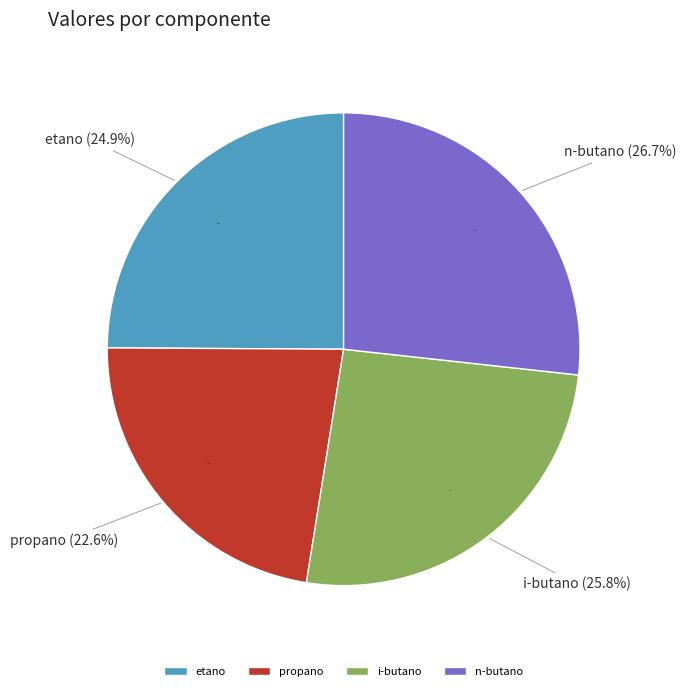

What is the largest slice in the pie chart?

n-butano